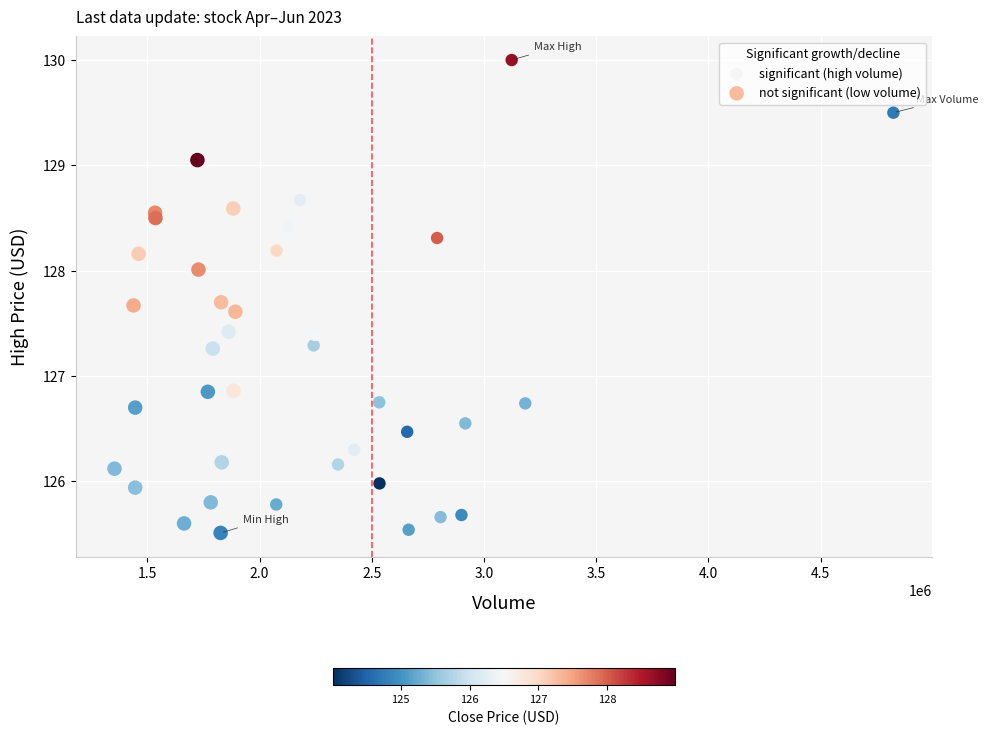

Which series reaches the maximum Y coordinate?

significant (high volume)